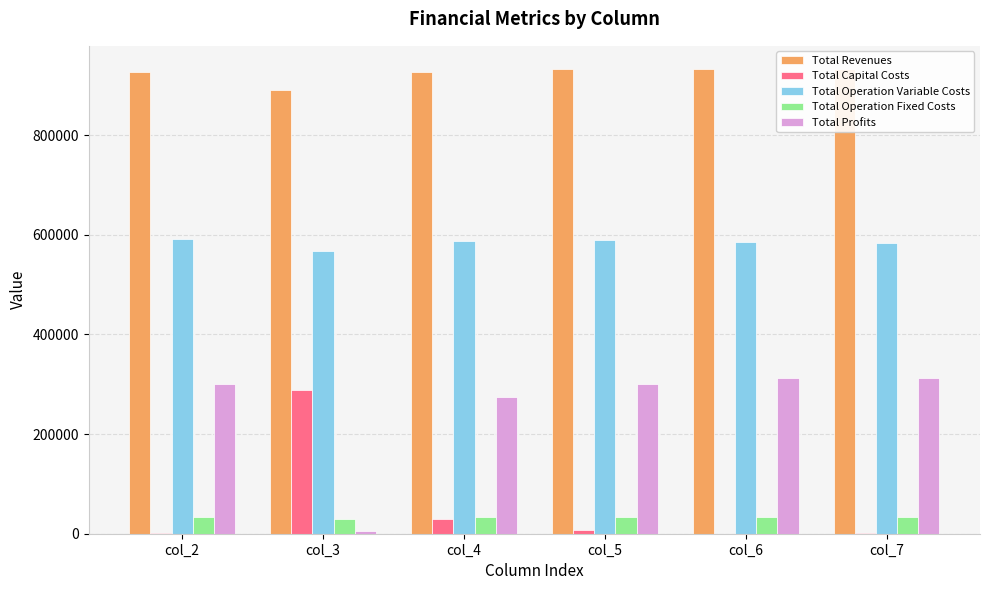

Which category has the lowest value across all series?

col_6